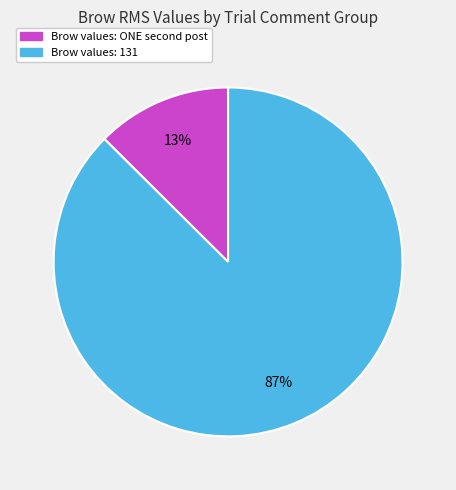

To the nearest percent, what is the average slice percentage?

50%